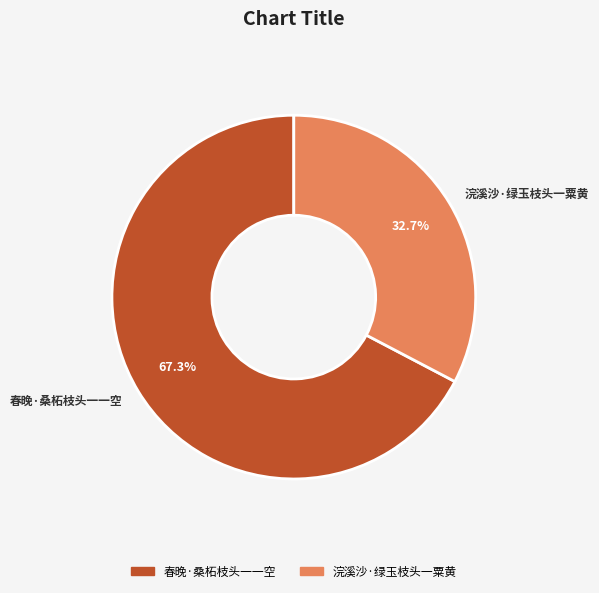

To the nearest percent, what is the combined percentage of 浣溪沙·绿玉枝头一粟黄 and 春晚·桑柘枝头一一空?

100%